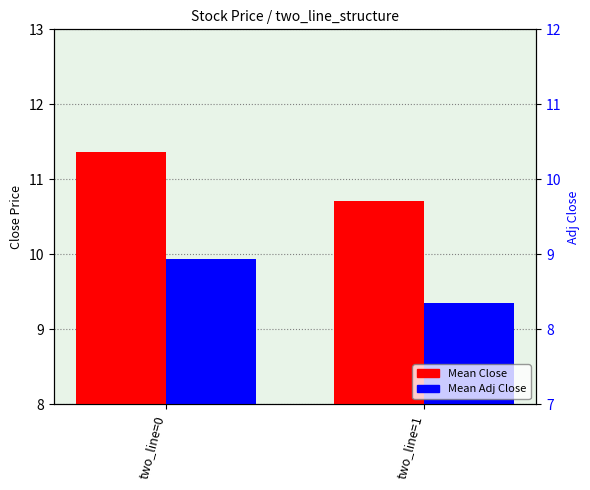

What are all the series names shown in the legend?

Mean Close, Mean Adj Close